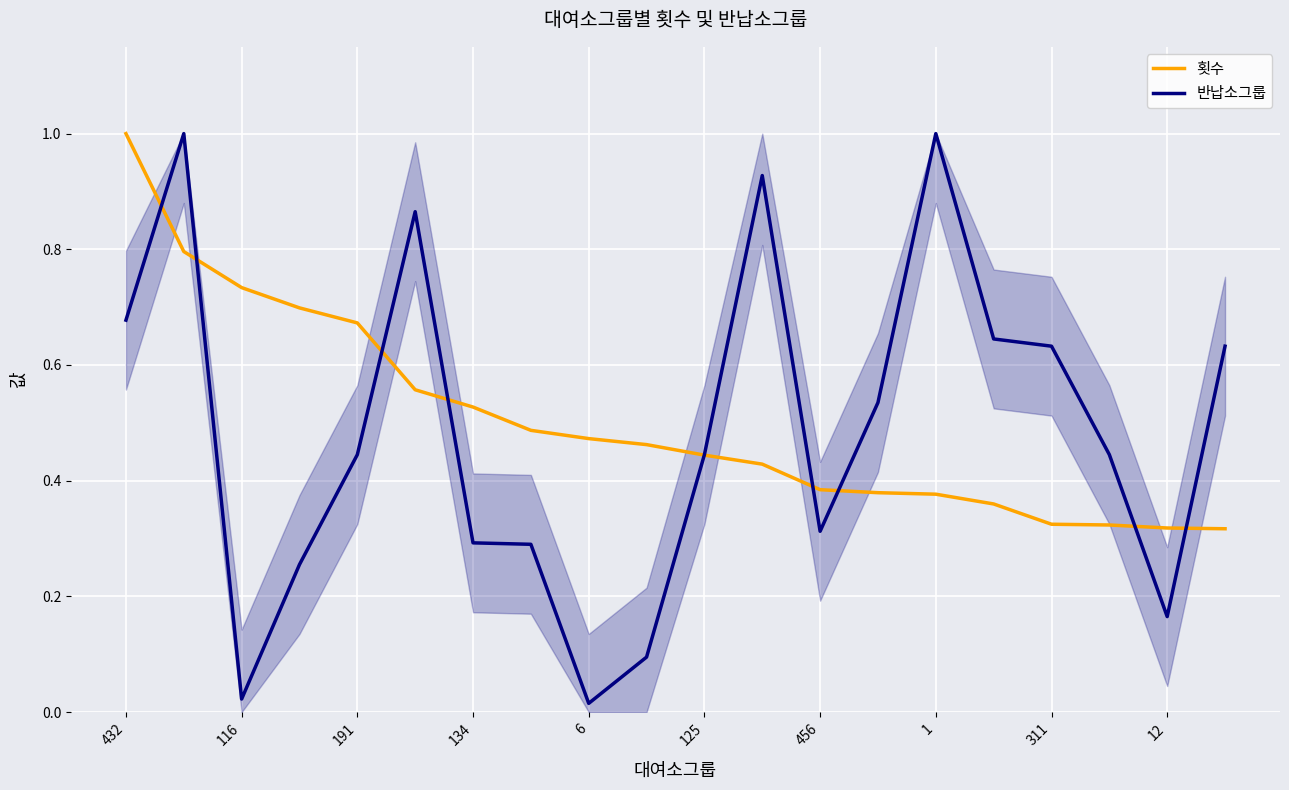

What is the difference between the second highest and minimum values in the 반납소그룹 series?

1.0